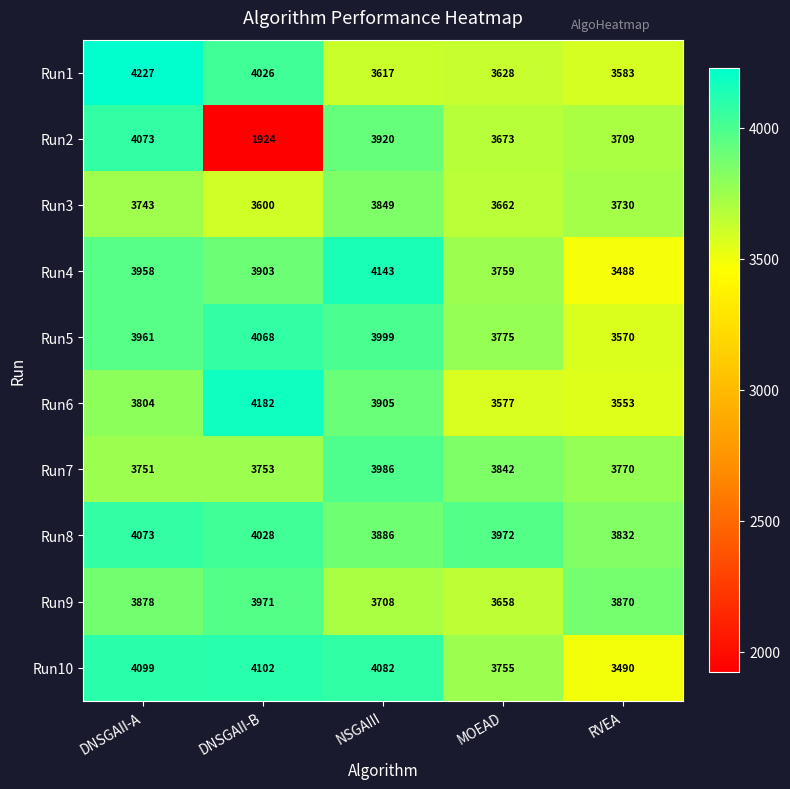

The Run10 series shows 3755 at MOEAD. True or false?

True